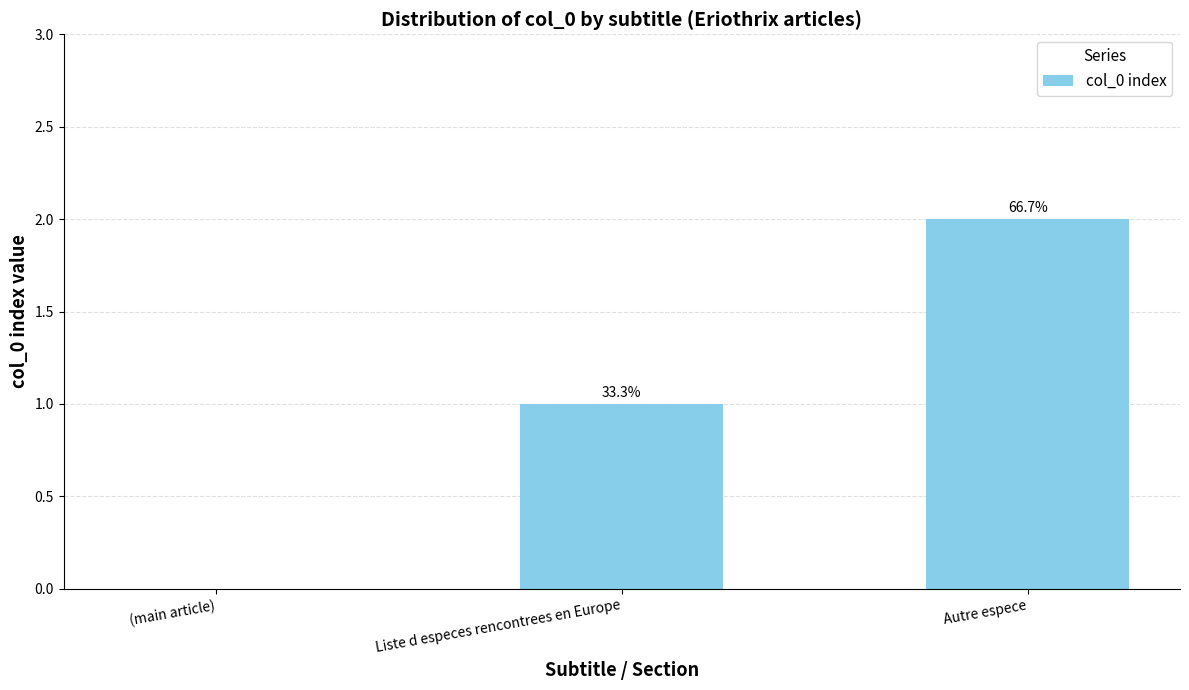

What is the difference between the values at Autre espece and (main article)?

2